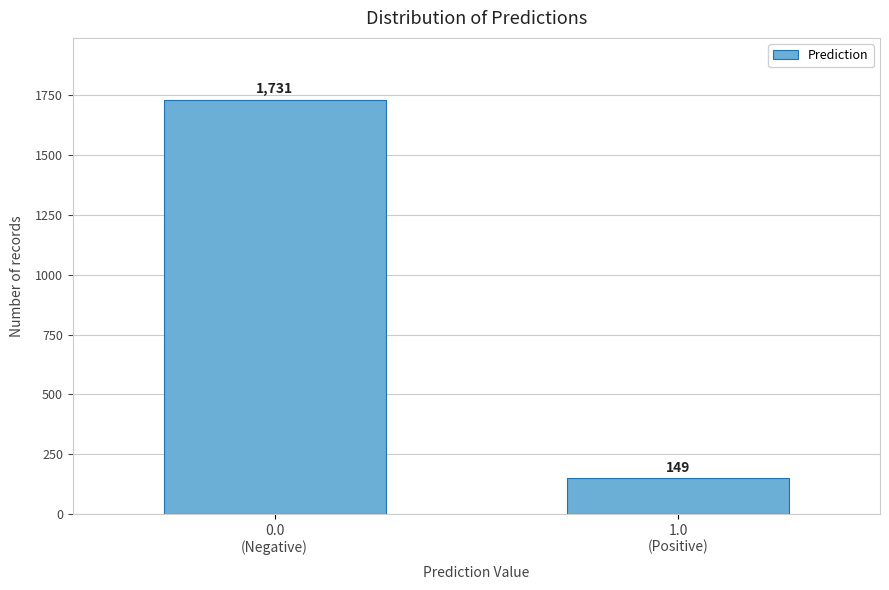

Reading left to right, extract all data points from this chart.

1731	149